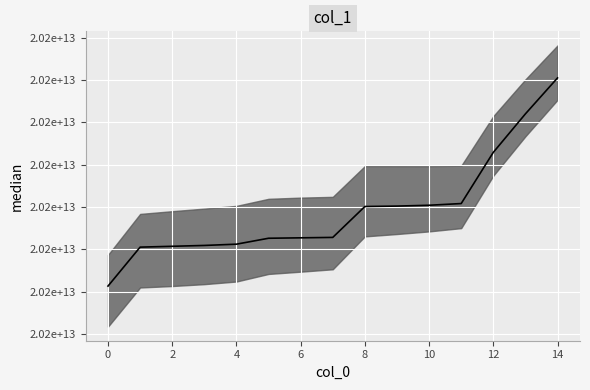

Count the number of values greater than 20220428224948.

7